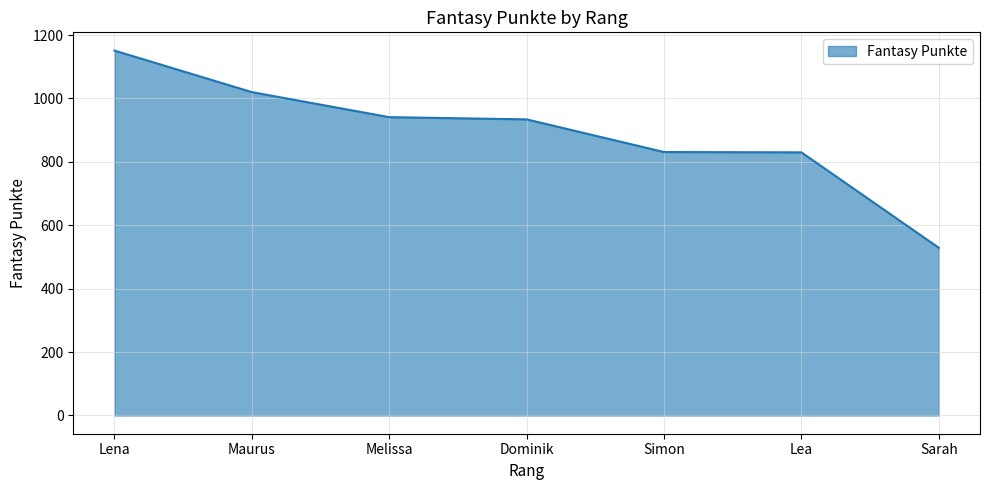

What is the change in value from Lena to Melissa?

-210